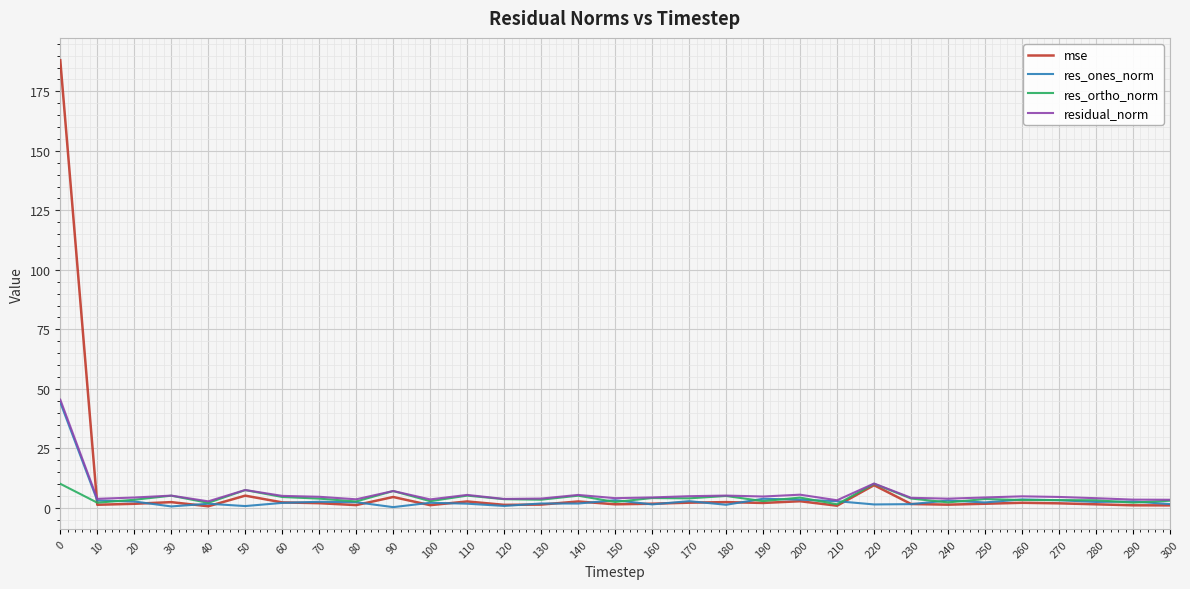

What is the sum of the mse values at 280 and 200?

4.3